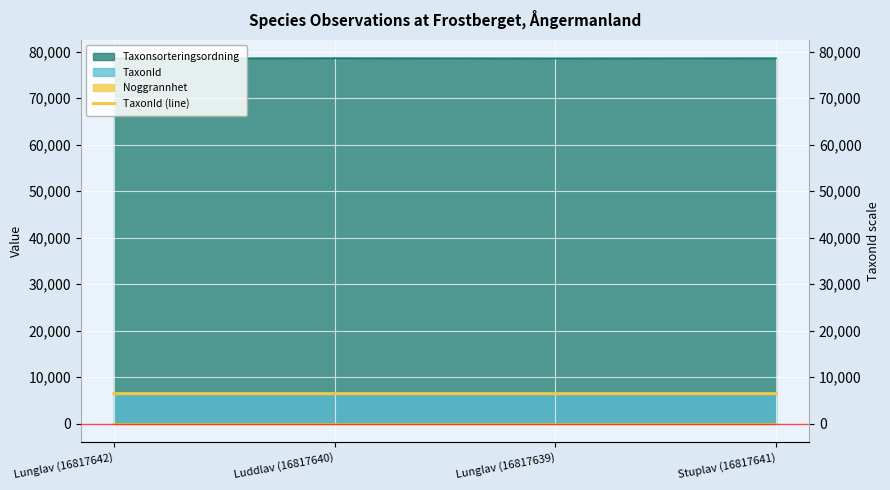

Is it true that the value at Stuplav (16817641) is 6462?

True